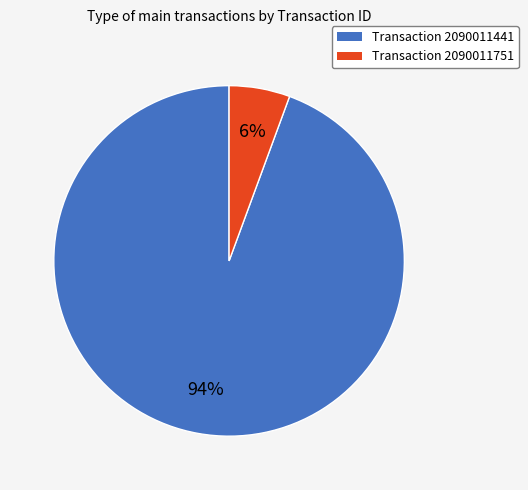

How many segments does this pie chart have?

2